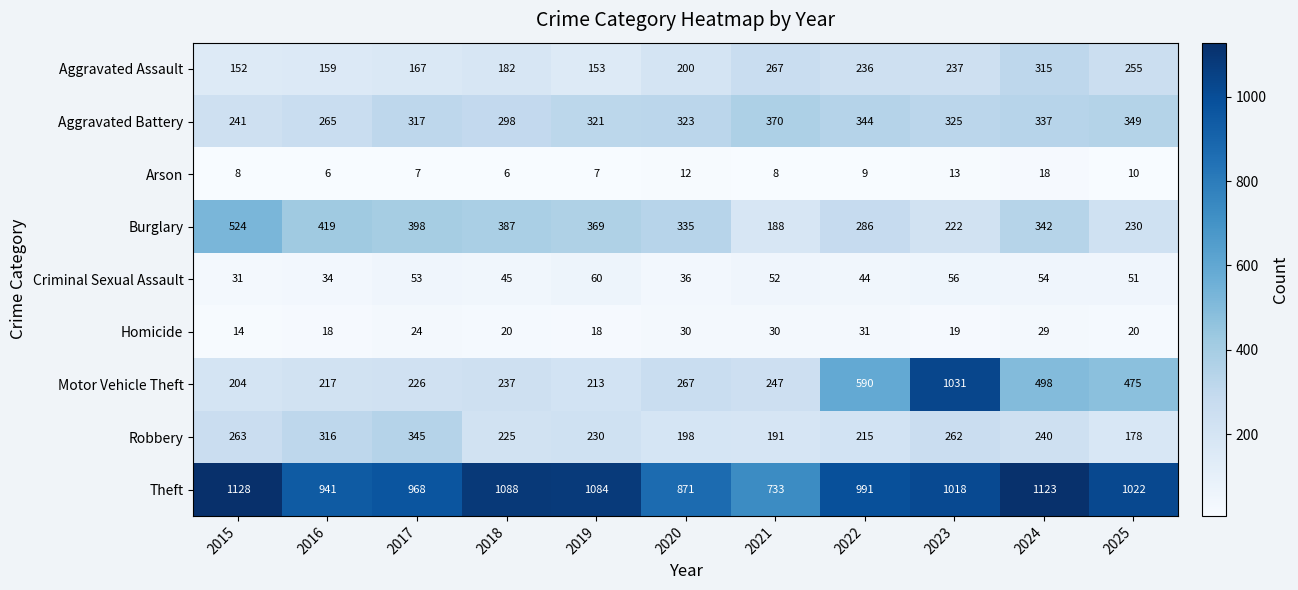

At which category is the sum across all series the highest?

2023